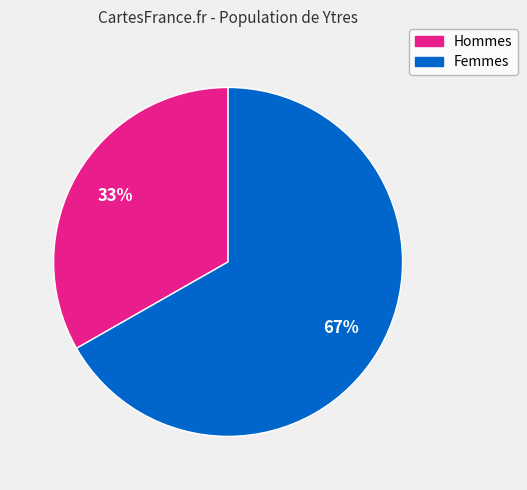

To the nearest percent, what is the average slice percentage?

50%